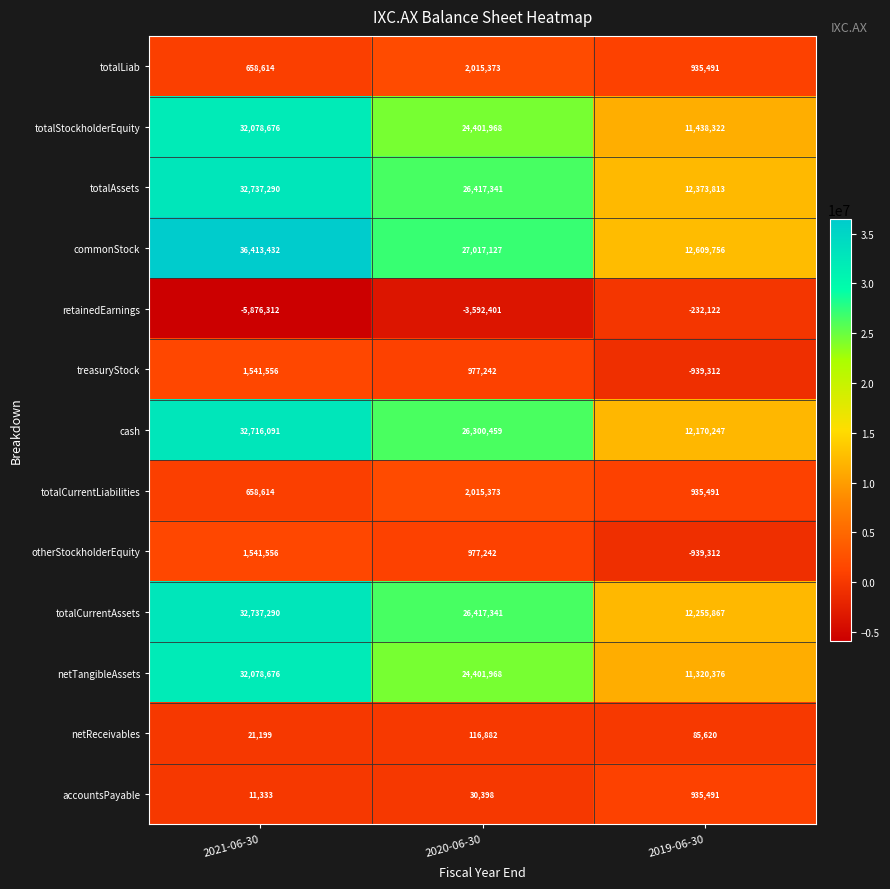

List the labels in order of retainedEarnings value, largest first.

2019-06-30, 2020-06-30, 2021-06-30